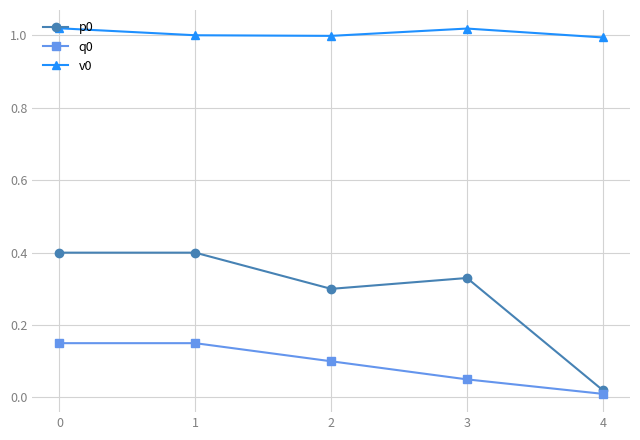

True or false: v0 has more than 2 interior local peaks.

False